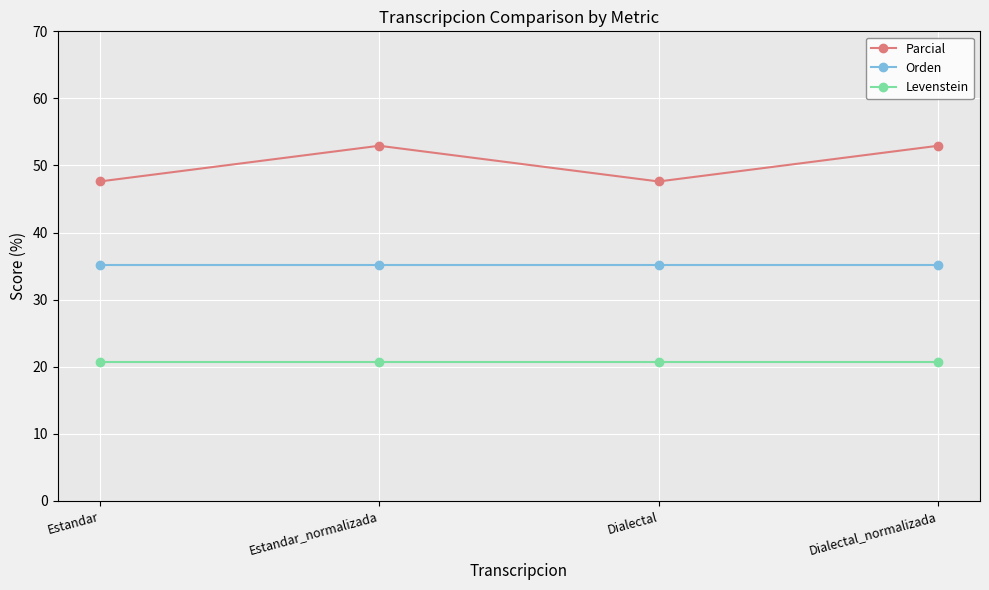

List the series in order of their peak value, lowest first.

Levenstein, Orden, Parcial